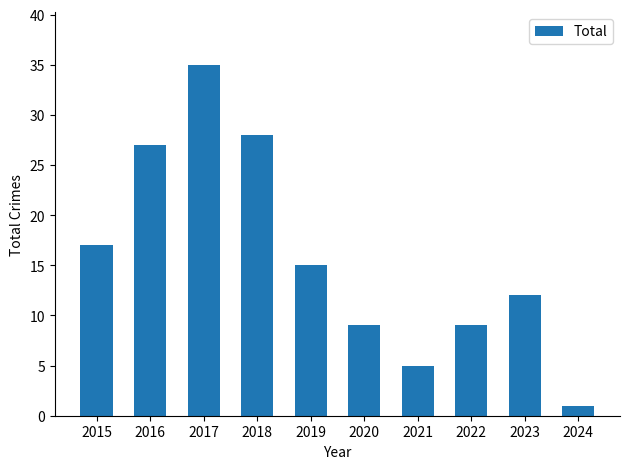

Which label corresponds to the largest value in the chart?

2017